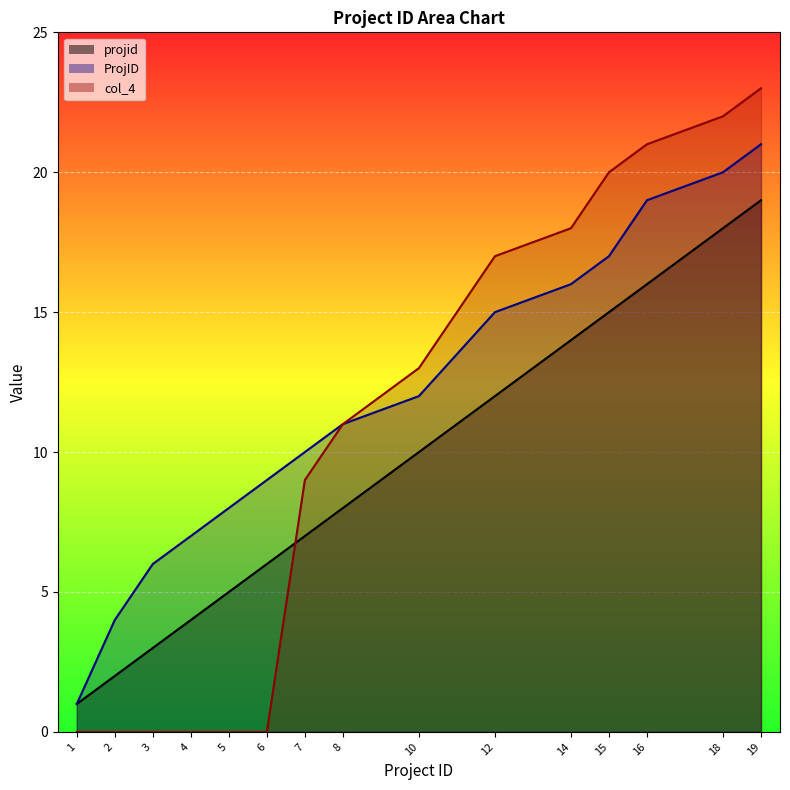

Is the value of col_4 at 7 greater than the value of projid at 19?

No